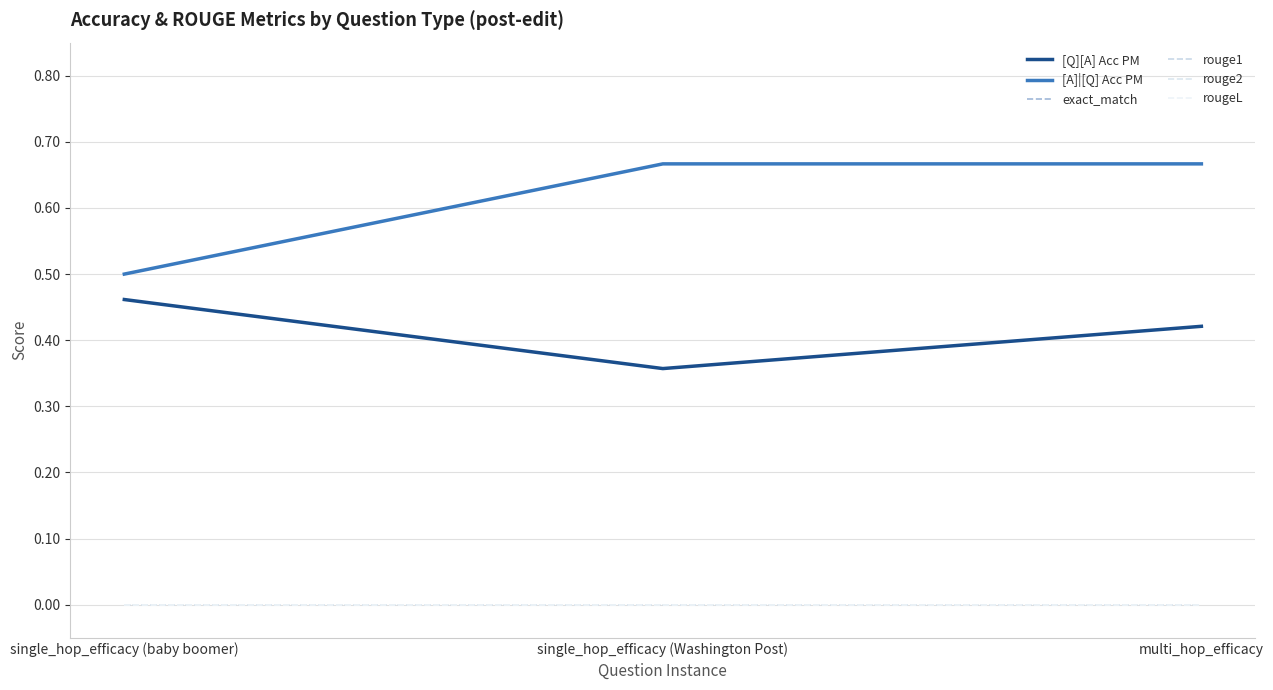

Which series changed the most between single_hop_efficacy (Washington Post) and multi_hop_efficacy?

[Q][A] Acc PM